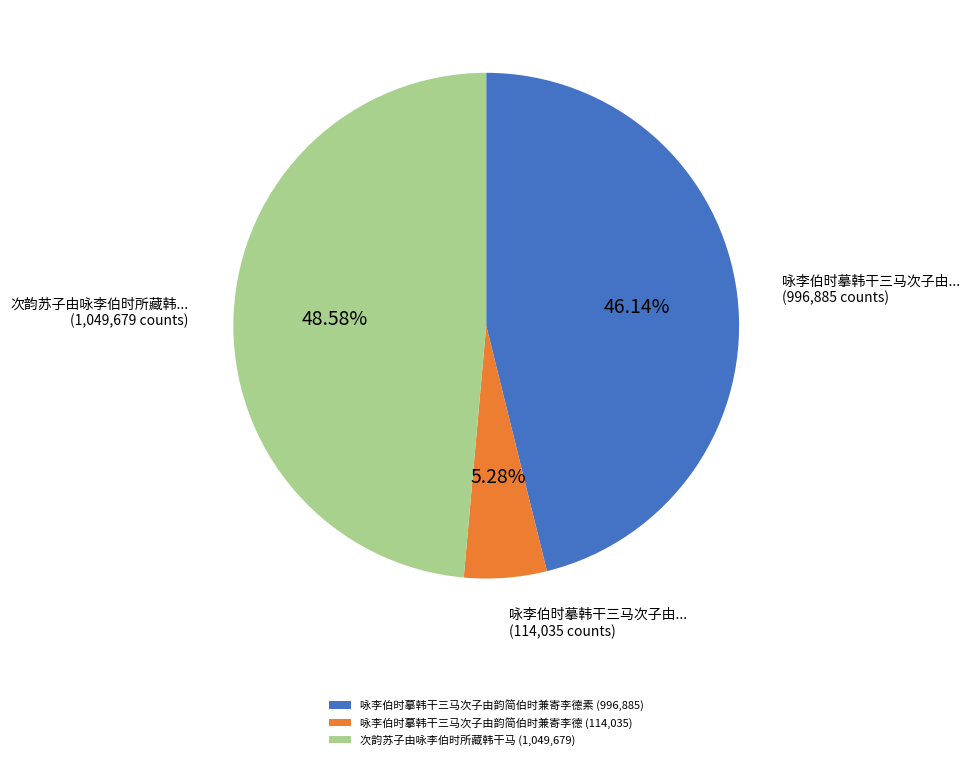

Is the sum of 次韵苏子由咏李伯时所藏韩干马 (1,049,679) and 咏李伯时摹韩干三马次子由韵简伯时兼寄李德素 (996,885) greater than half?

Yes